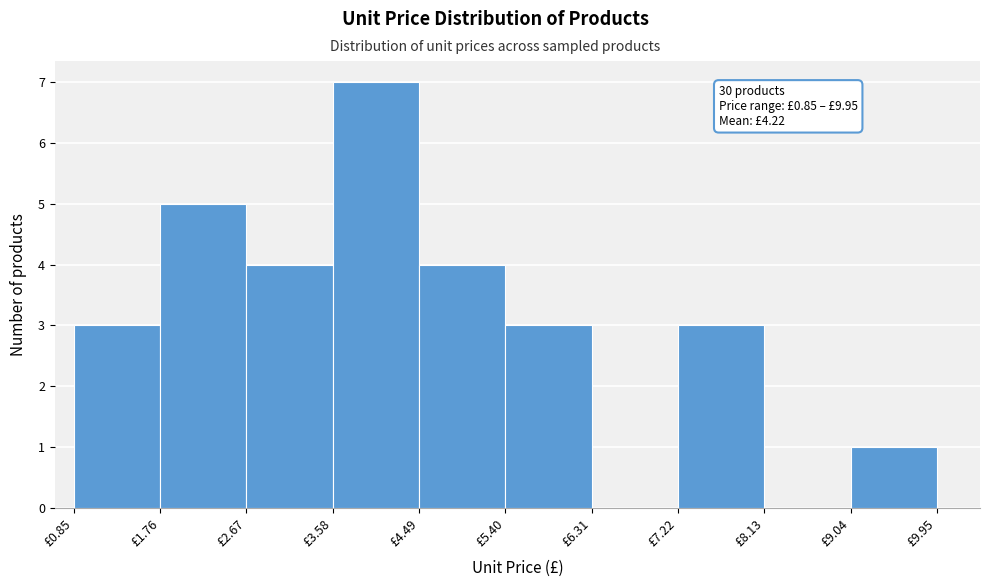

Over which range of the x-axis is the bar tallest?

3.58 to 4.49